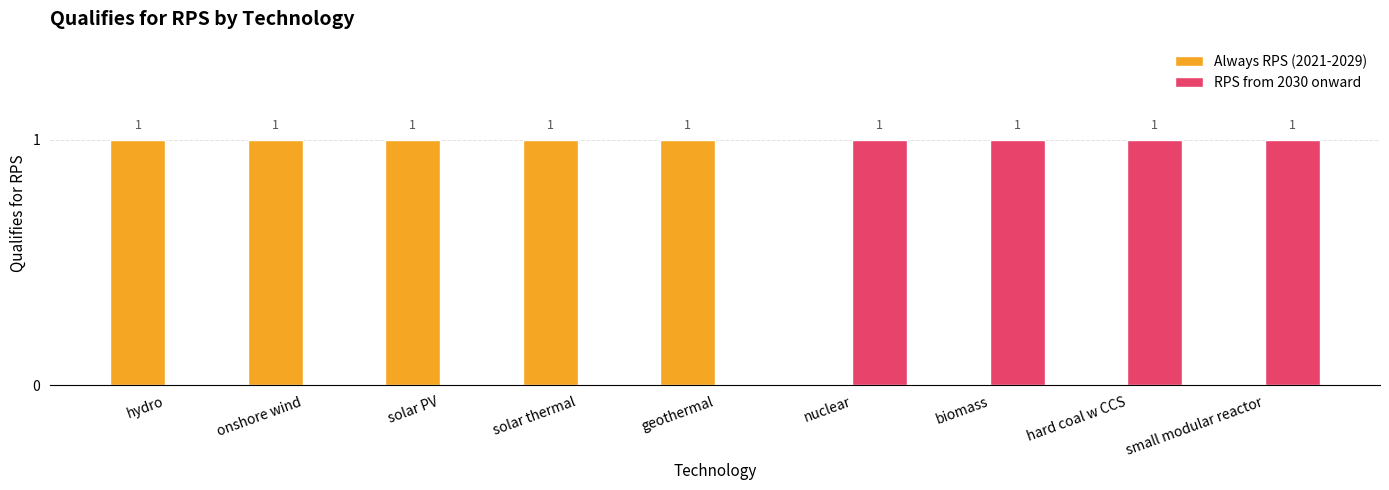

Which series has the largest total across all categories?

Always RPS (2021-2029)